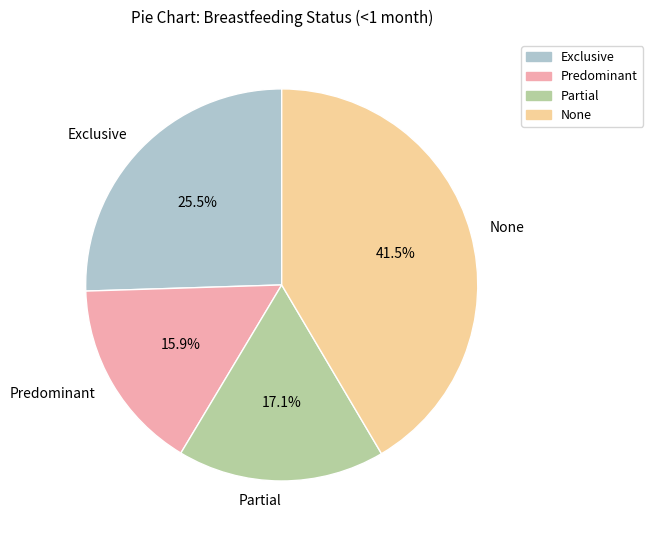

Which slice is the smallest?

Predominant